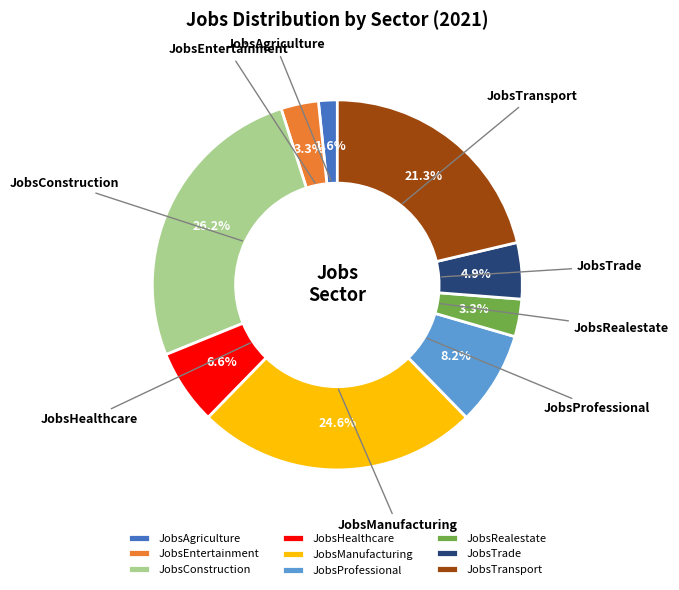

To the nearest percent, what is the combined percentage of JobsEntertainment and JobsHealthcare?

10%